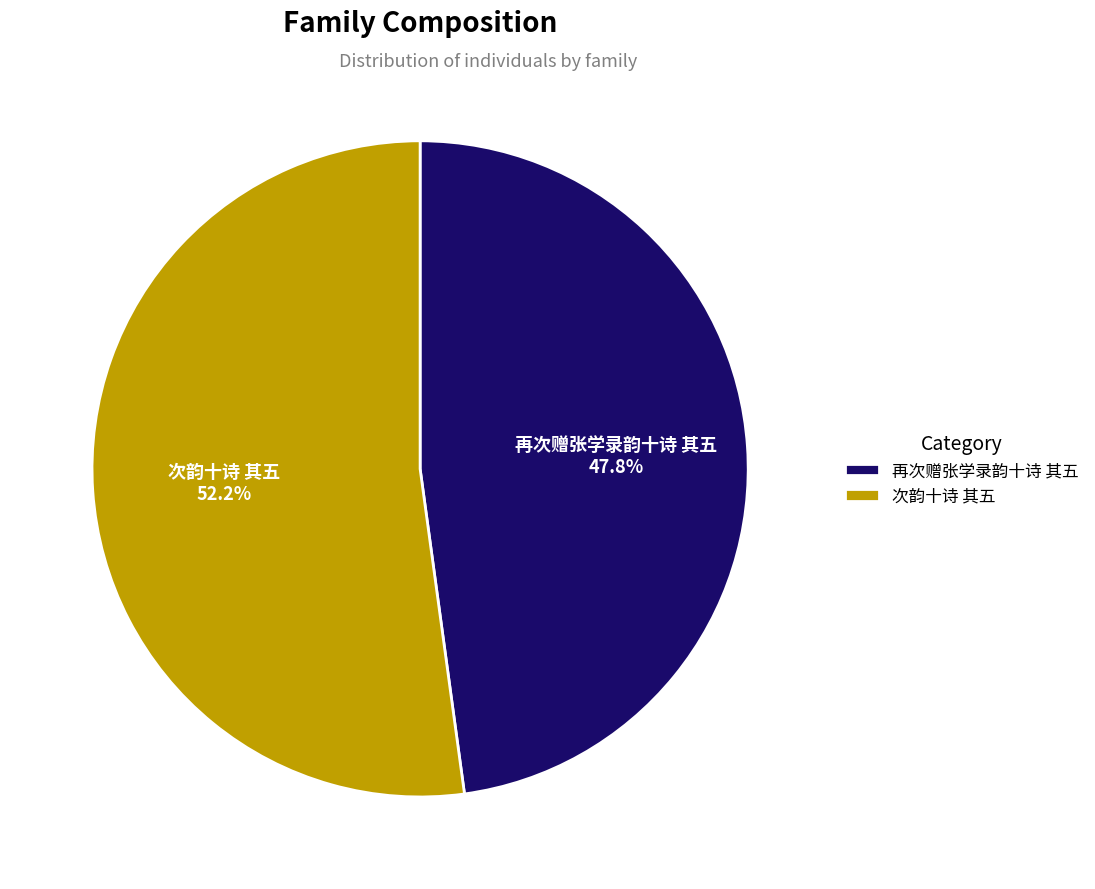

To the nearest percent, what portion does 次韵十诗 其五 represent?

52%